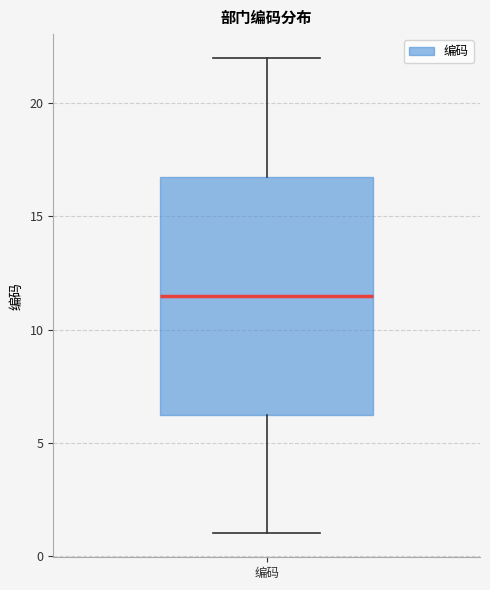

Read this box plot against the y-axis: the position of the median line, the range covered by the box, and the ends of both whiskers. The values are not printed on the chart, so give them approximately, as read against the axis.

median 11.5, box 6.5 to 17.0, whiskers 1.0 to 22.0